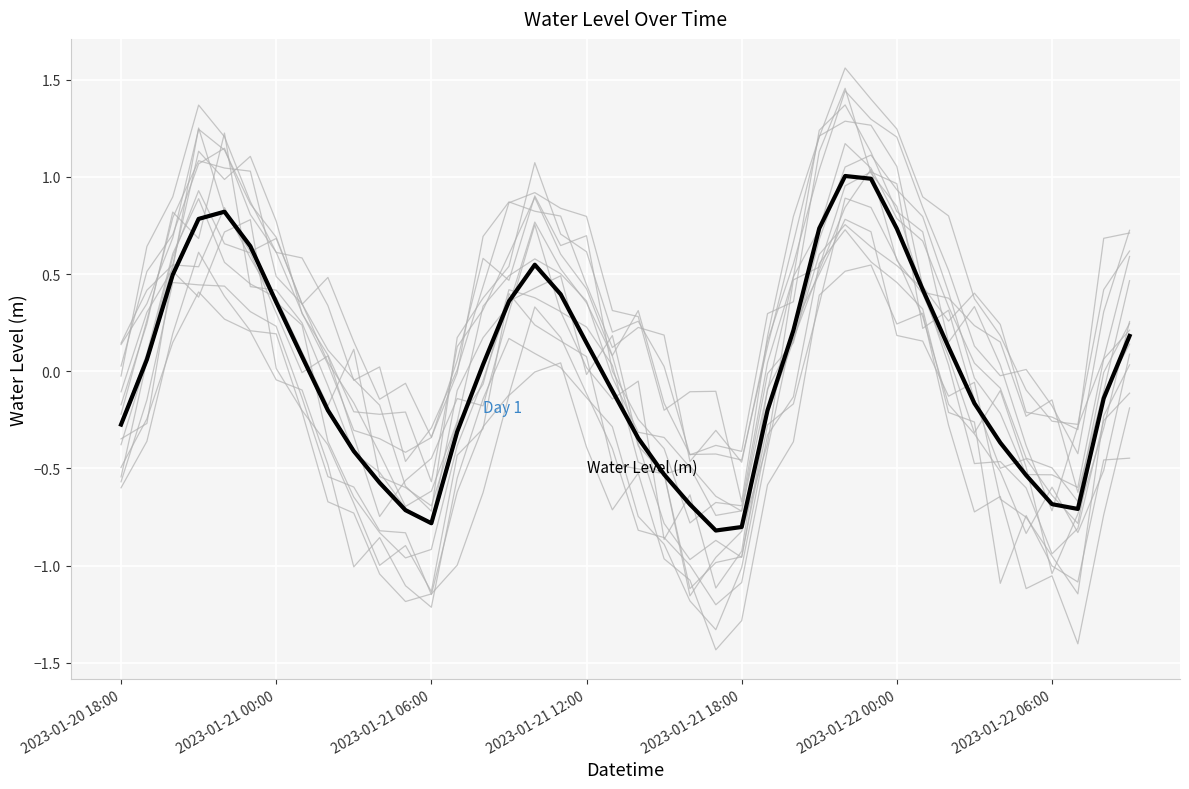

How many data points are above 0?

20